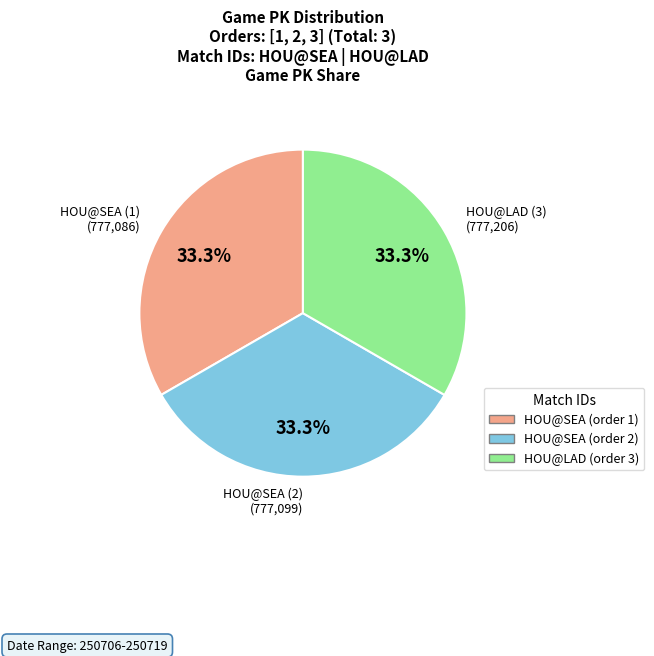

Is there any slice that represents more than half of the pie?

No